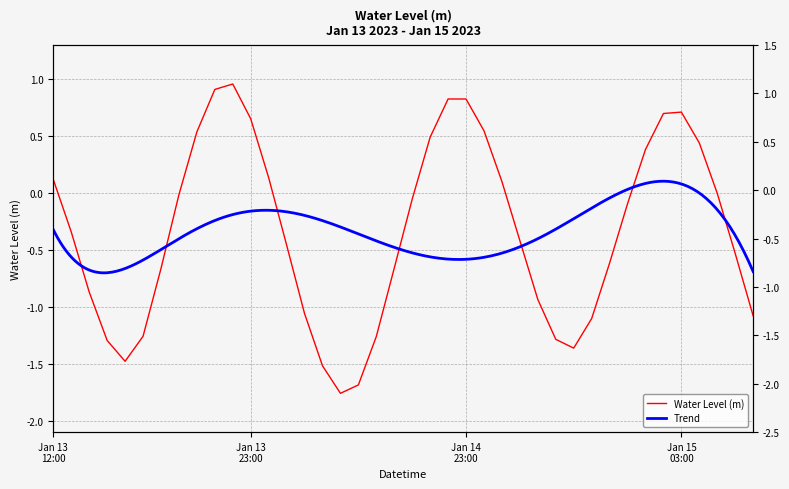

Where is the first local minimum?

2023-01-13 16:00